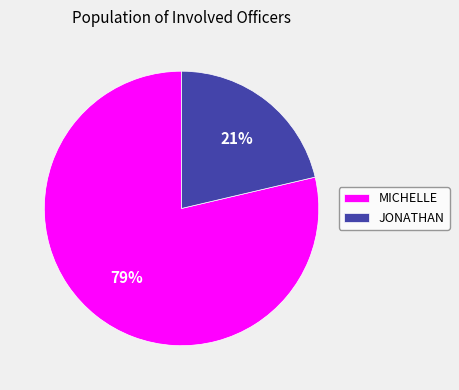

To the nearest percent, what is the average slice percentage?

50%